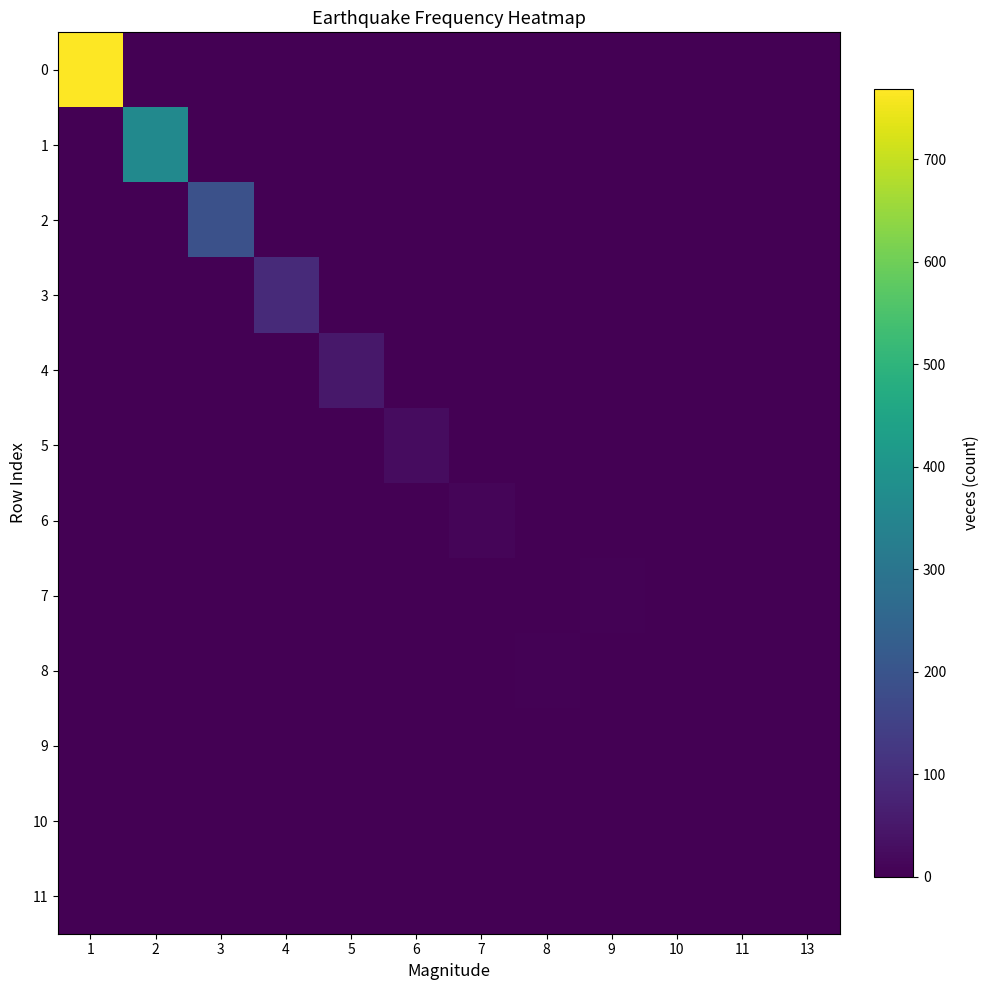

Reading right to left, list all the values displayed in this chart.

0: 13=0	11=0	10=0	9=0	8=0	7=0	6=0	5=0	4=0	3=0	2=0	1=768
1: 13=0	11=0	10=0	9=0	8=0	7=0	6=0	5=0	4=0	3=0	2=363	1=0
2: 13=0	11=0	10=0	9=0	8=0	7=0	6=0	5=0	4=0	3=190	2=0	1=0
3: 13=0	11=0	10=0	9=0	8=0	7=0	6=0	5=0	4=90	3=0	2=0	1=0
4: 13=0	11=0	10=0	9=0	8=0	7=0	6=0	5=50	4=0	3=0	2=0	1=0
5: 13=0	11=0	10=0	9=0	8=0	7=0	6=25	5=0	4=0	3=0	2=0	1=0
6: 13=0	11=0	10=0	9=0	8=0	7=10	6=0	5=0	4=0	3=0	2=0	1=0
7: 13=0	11=0	10=0	9=5	8=0	7=0	6=0	5=0	4=0	3=0	2=0	1=0
8: 13=0	11=0	10=0	9=0	8=3	7=0	6=0	5=0	4=0	3=0	2=0	1=0
9: 13=0	11=0	10=1	9=0	8=0	7=0	6=0	5=0	4=0	3=0	2=0	1=0
10: 13=1	11=0	10=0	9=0	8=0	7=0	6=0	5=0	4=0	3=0	2=0	1=0
11: 13=0	11=1	10=0	9=0	8=0	7=0	6=0	5=0	4=0	3=0	2=0	1=0